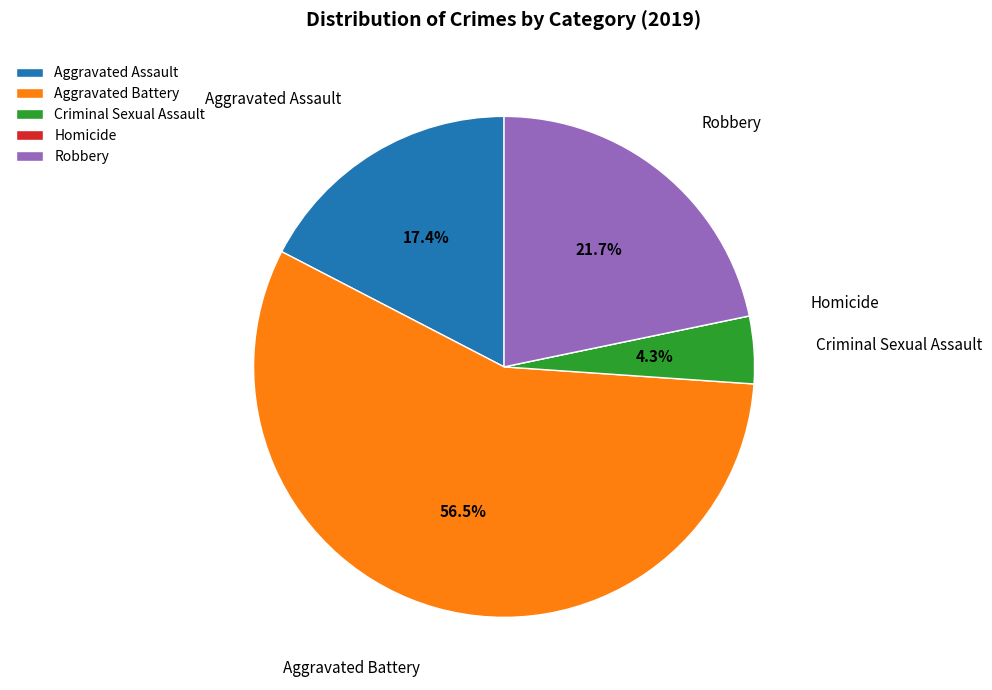

To the nearest percent, what portion does Aggravated Assault represent?

17%